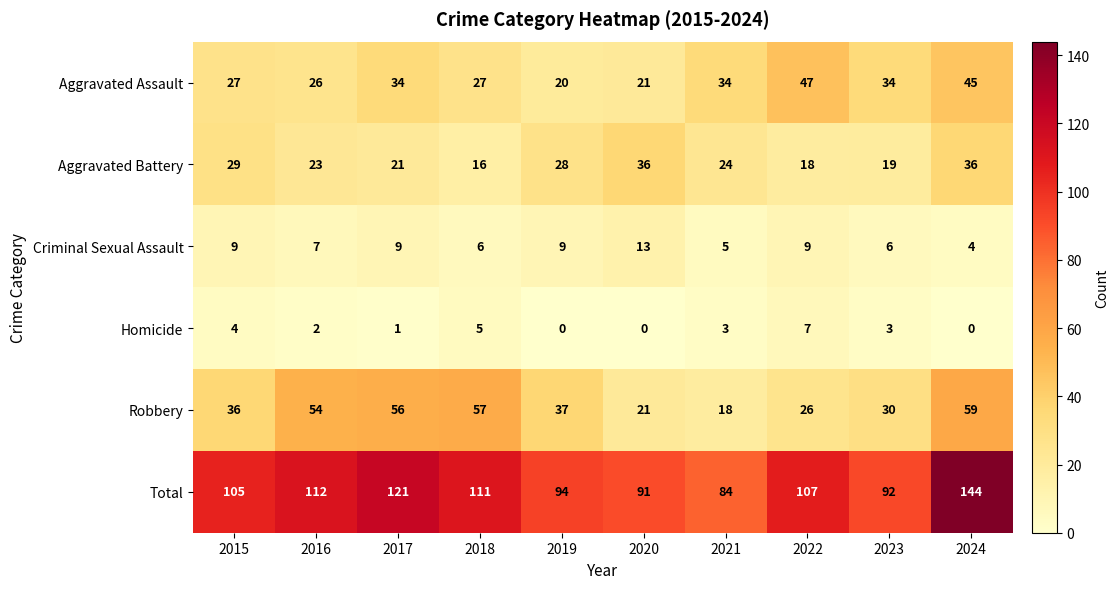

How many categories are shown in the chart?

10